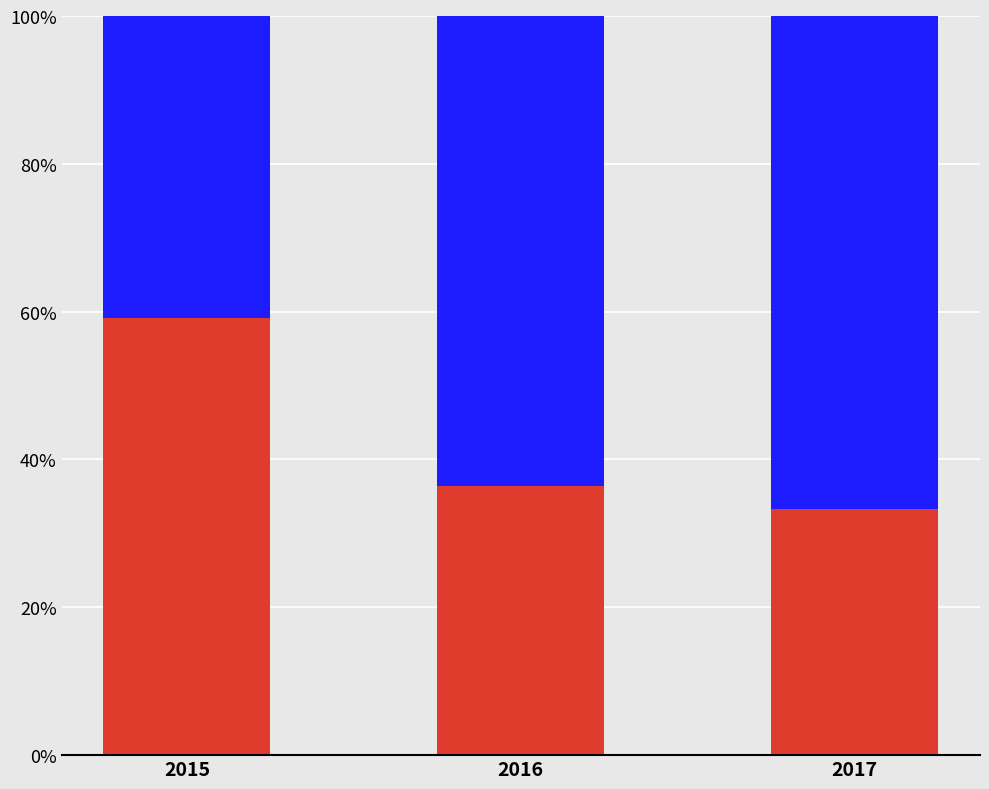

How many data points does each series have?

3